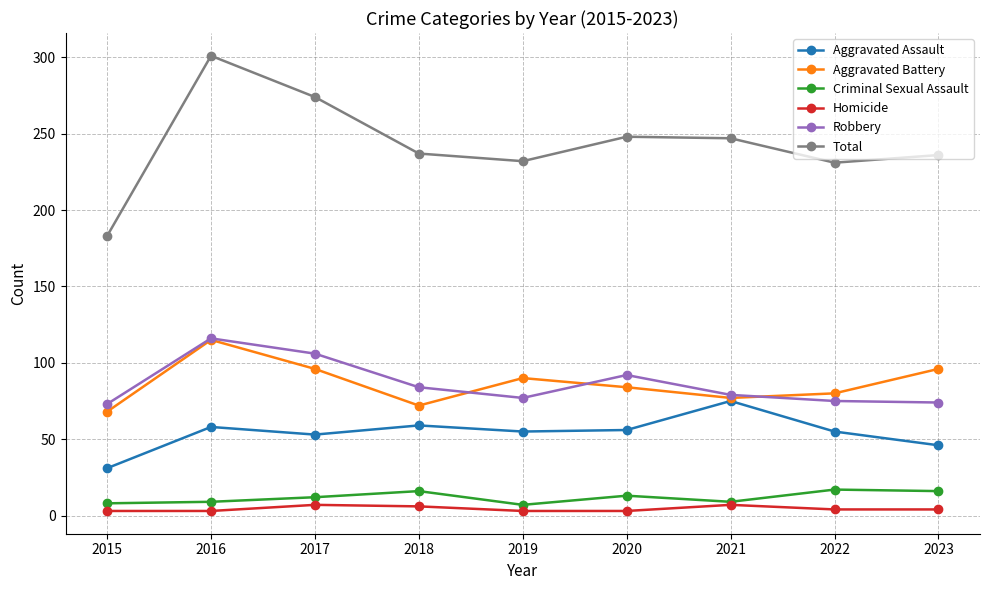

What is the highest value of the Aggravated Battery series?

115